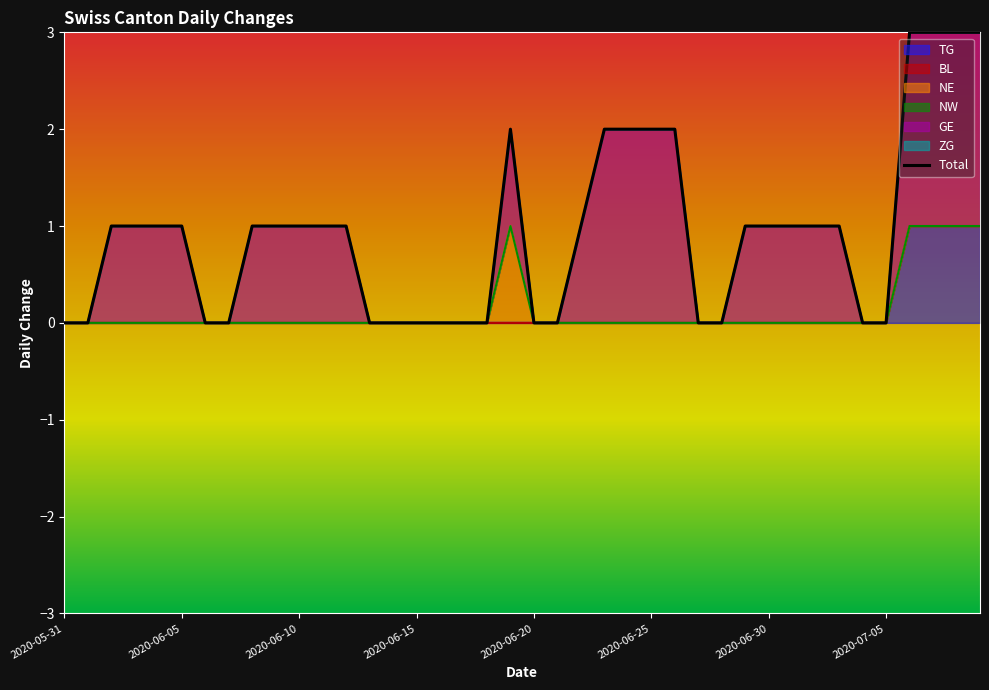

The TG series shows 0 at 2020-06-25. True or false?

True